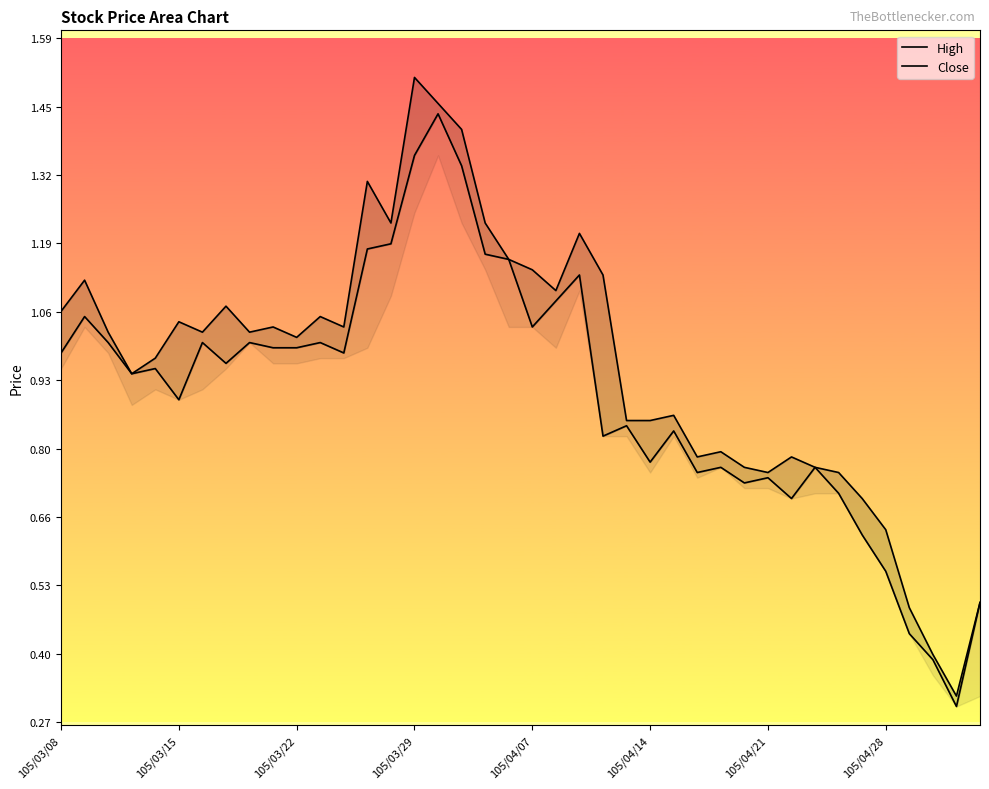

Does the chart have visible grid lines?

No